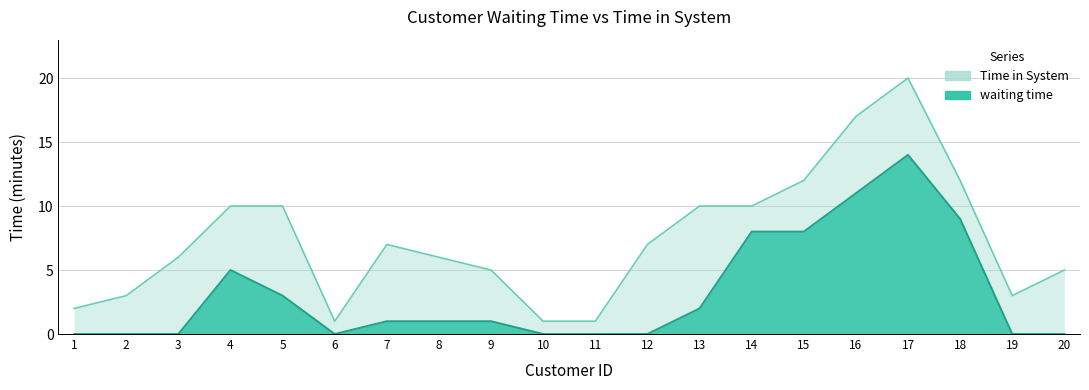

What is the sum of the waiting time values at 7 and 3?

1